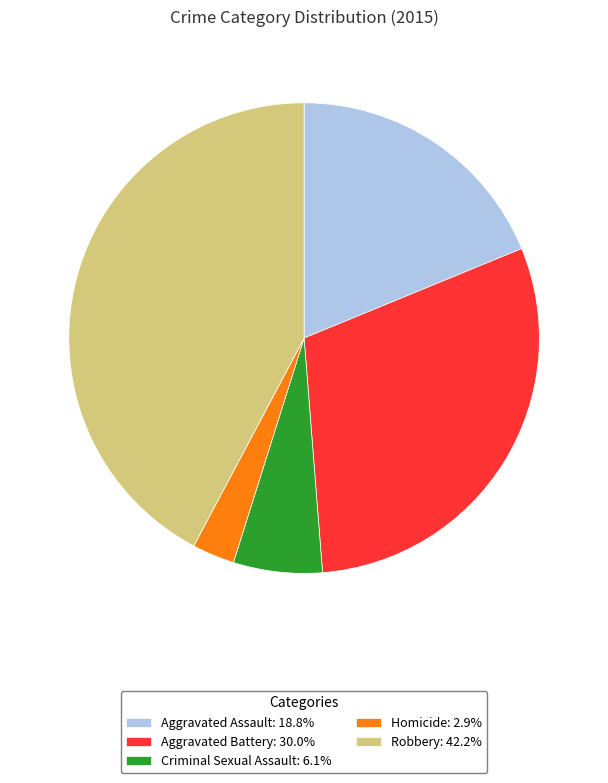

Count the number of slices in the pie.

5